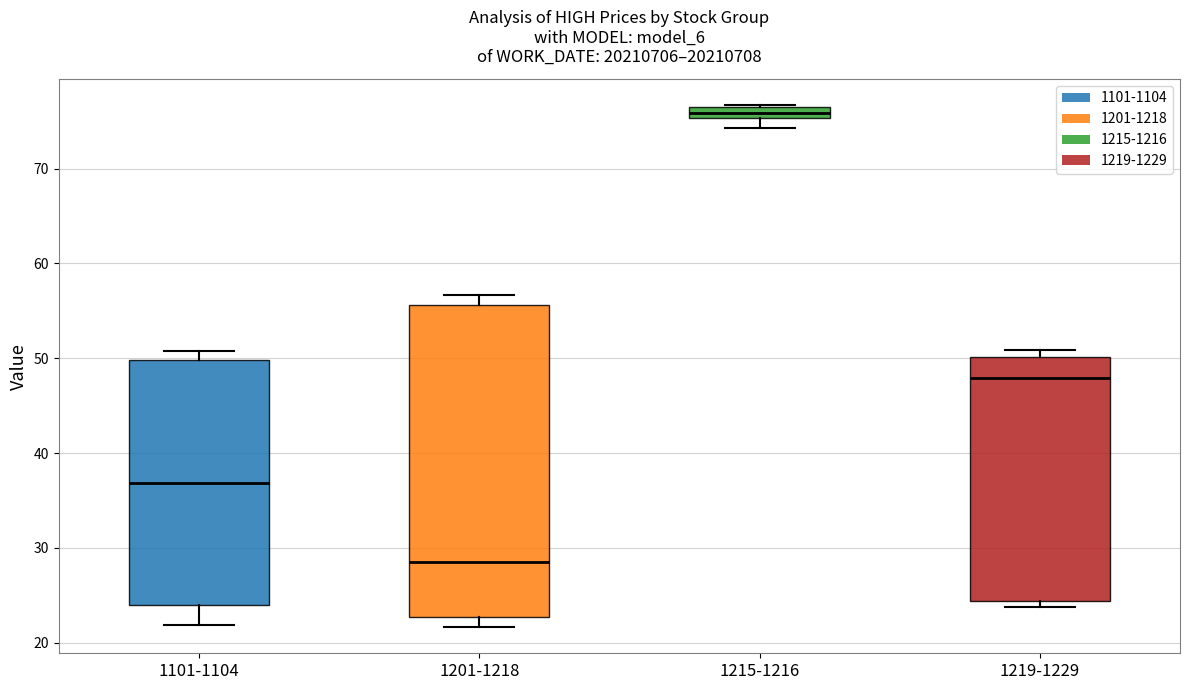

Where does the upper whisker of the box for 1201-1218 end on the y-axis? The values are not printed on the chart, so give them approximately, as read against the axis.

57